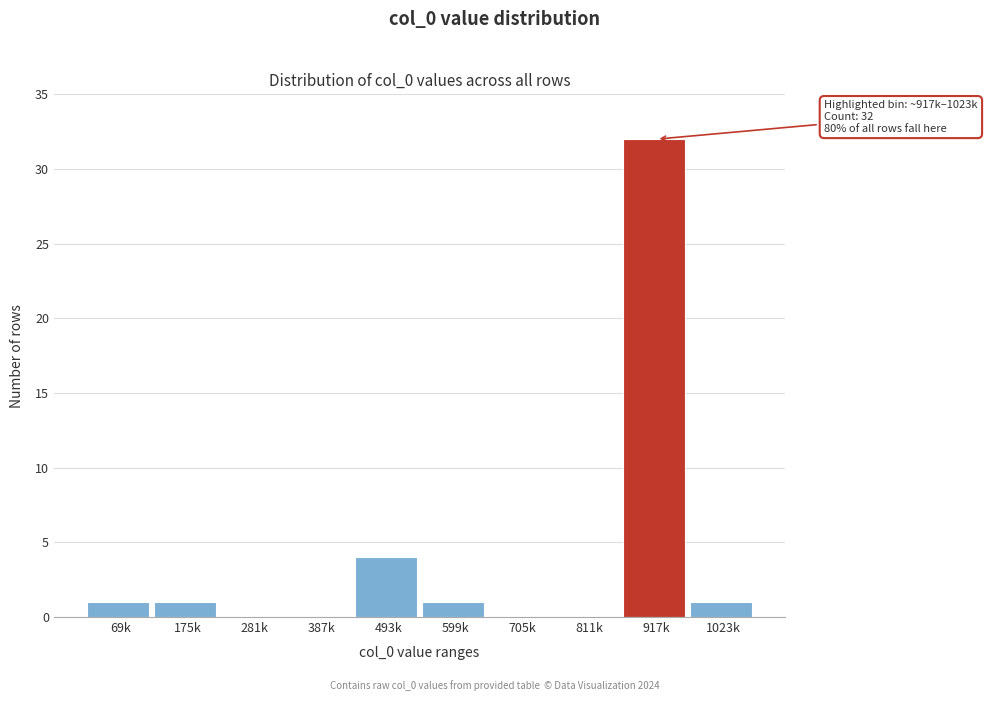

Reading left to right, transcribe all the data shown in this chart.

69k=1	175k=1	281k=0	387k=0	493k=4	599k=1	705k=0	811k=0	917k=32	1023k=1